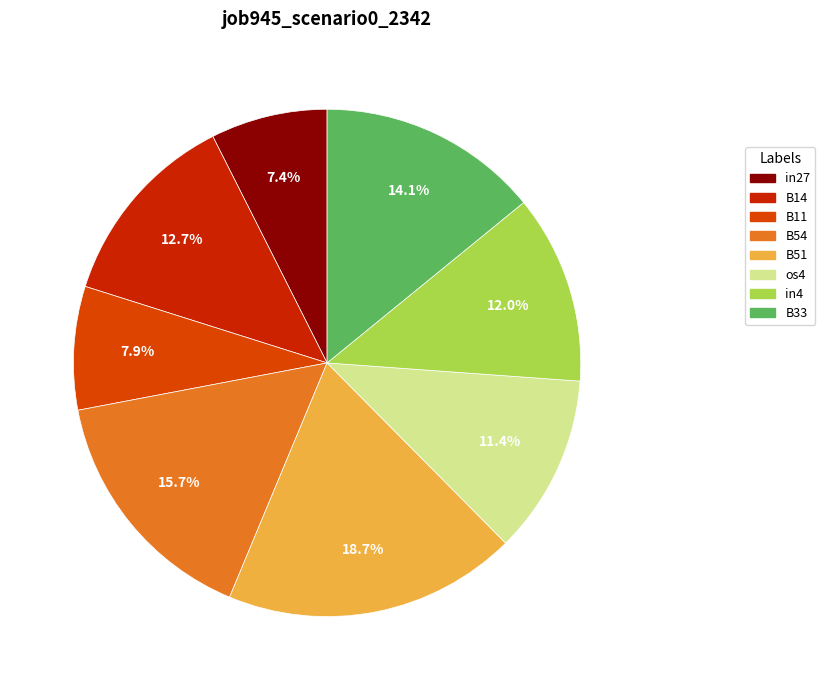

To the nearest percent, what is the average slice percentage?

12%